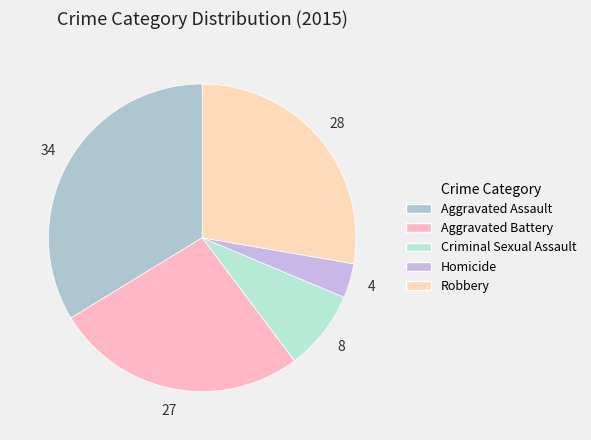

What percentage is the Homicide slice, to the nearest percent?

4%